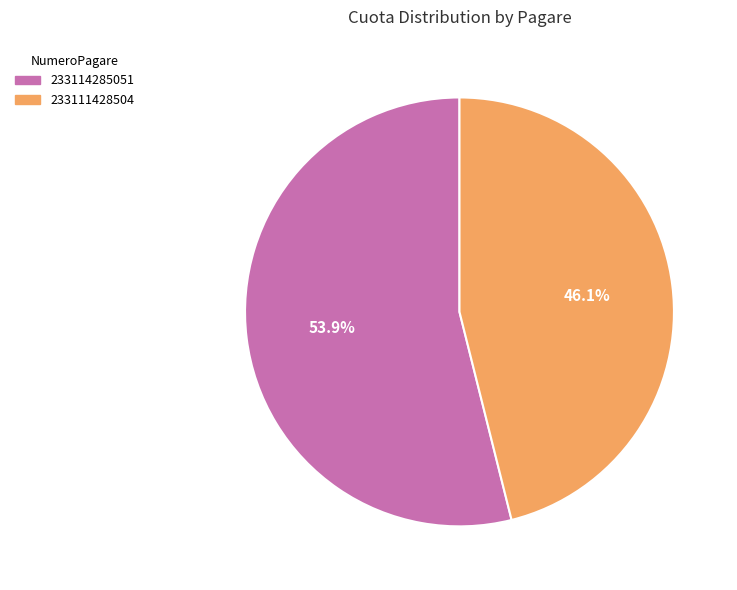

How many segments does this pie chart have?

2